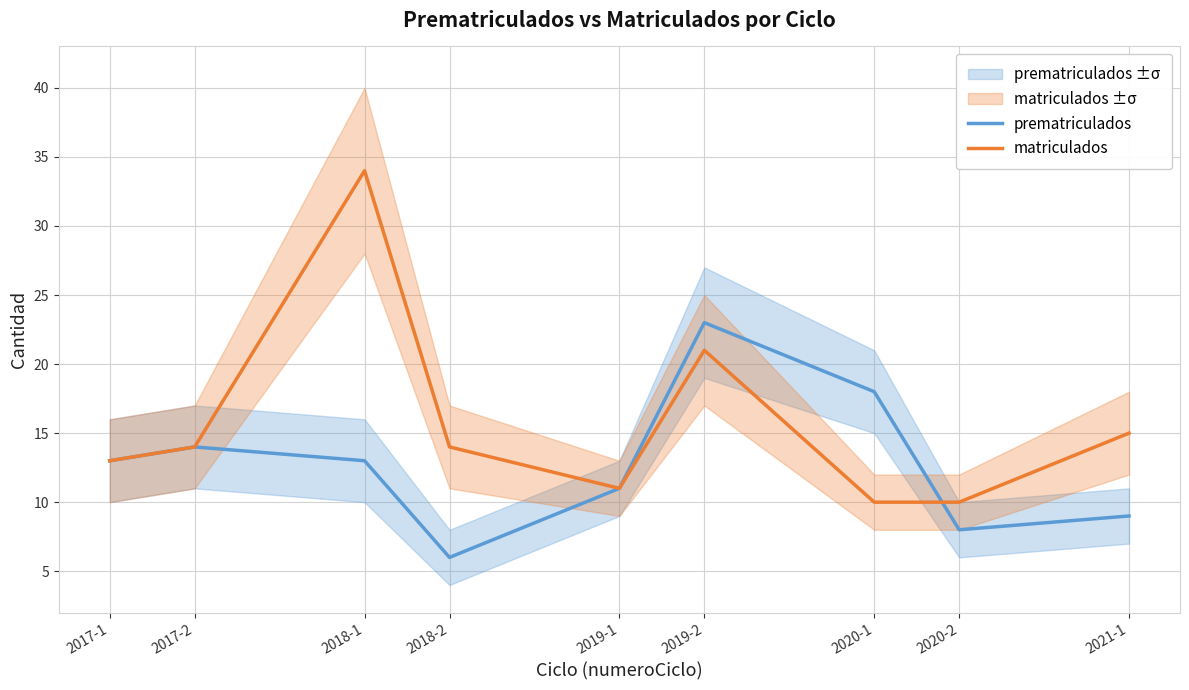

Is it true that matriculados equals 8 at 2021-1?

False